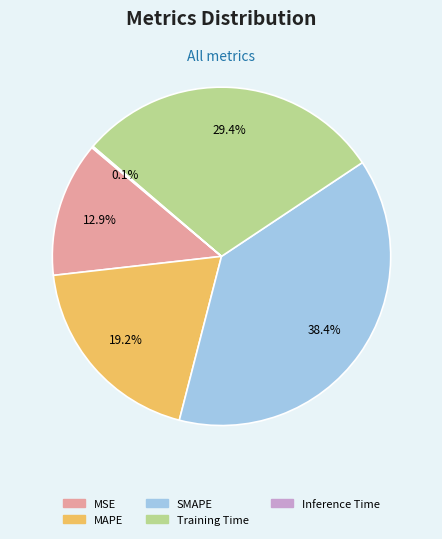

Which has a higher value, MAPE or MSE?

MAPE